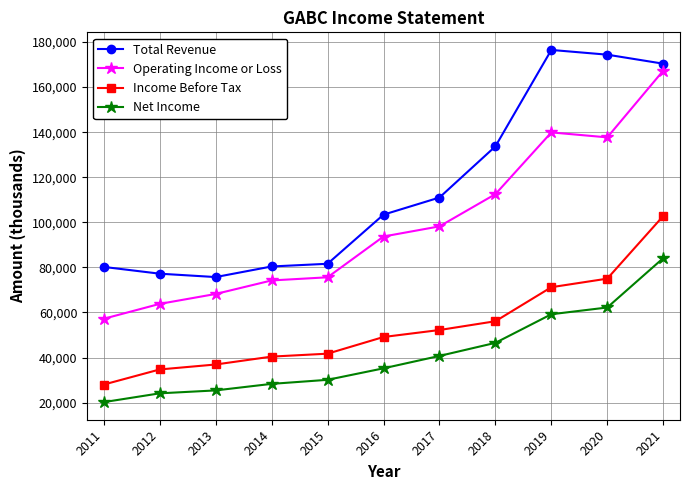

At 2014, list the series in order from smallest to largest.

Net Income, Income Before Tax, Operating Income or Loss, Total Revenue